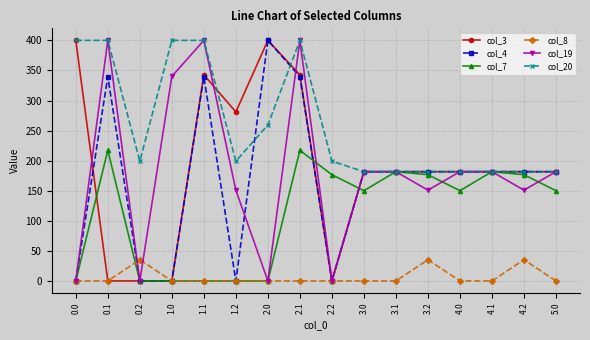

What is the label of the 9th point from the left?

2.2